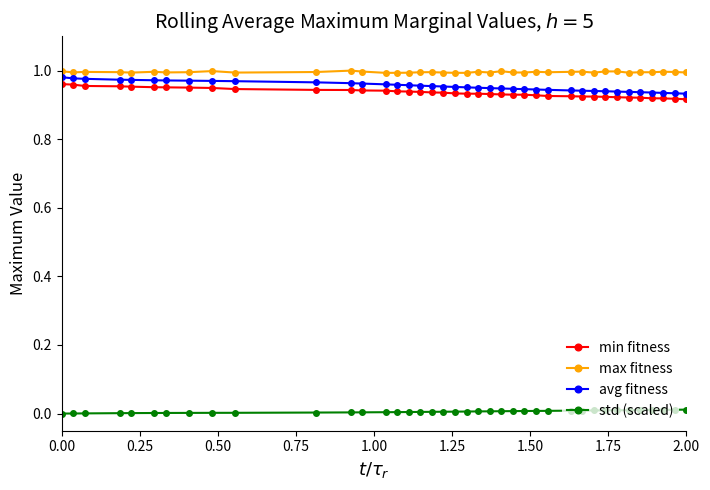

List the series in order of their peak value, highest first.

max fitness, avg fitness, min fitness, std (scaled)